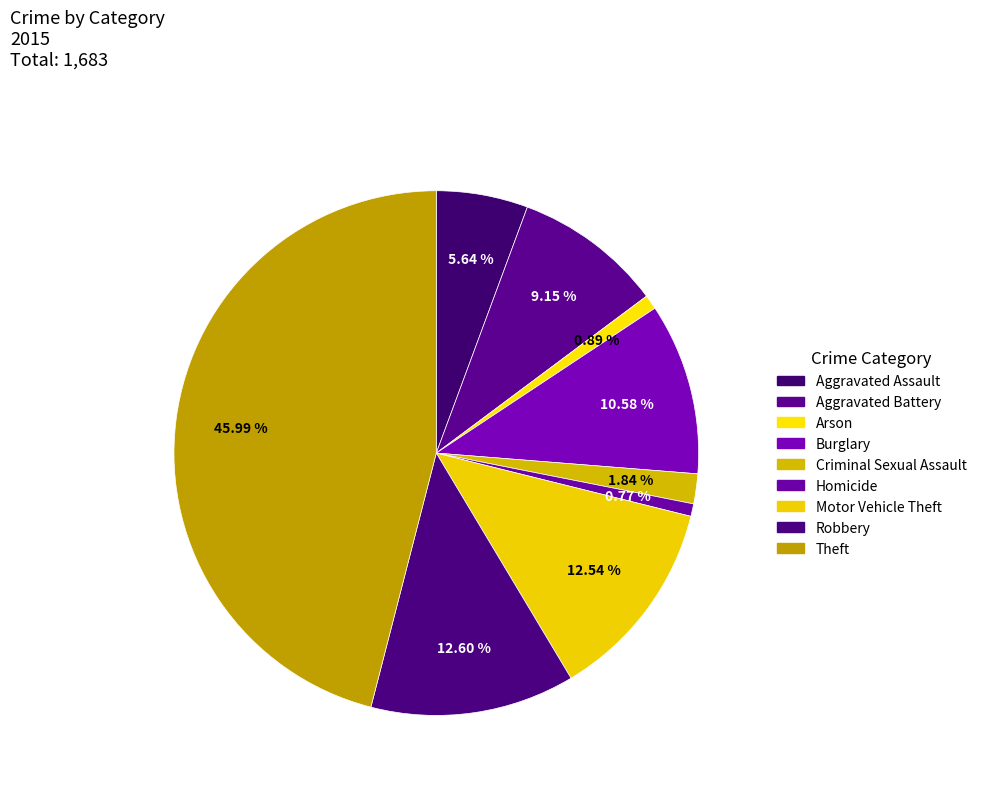

To the nearest percent, what is the difference between the largest and smallest slice percentages?

45%